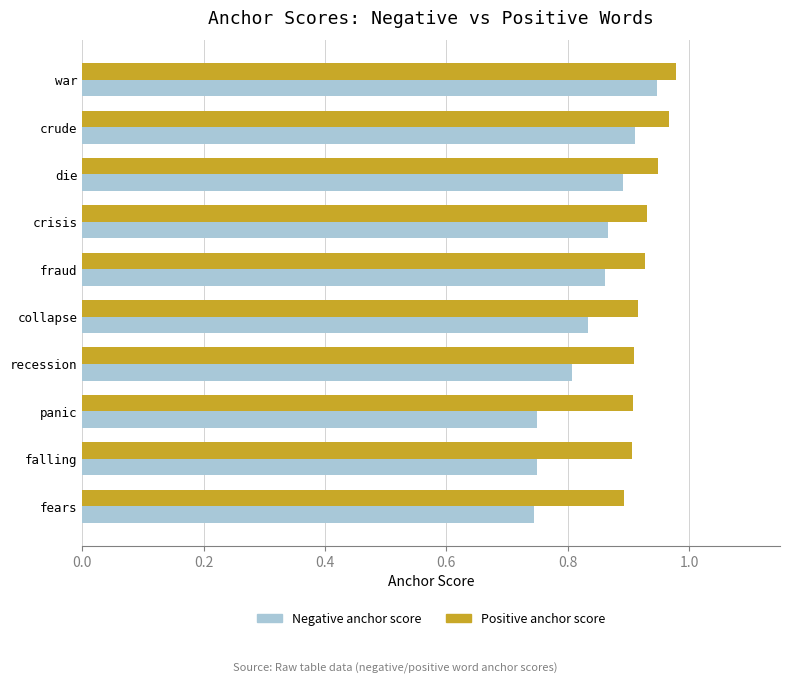

What is the difference between the second highest and minimum values in the Positive anchor score series?

0.1